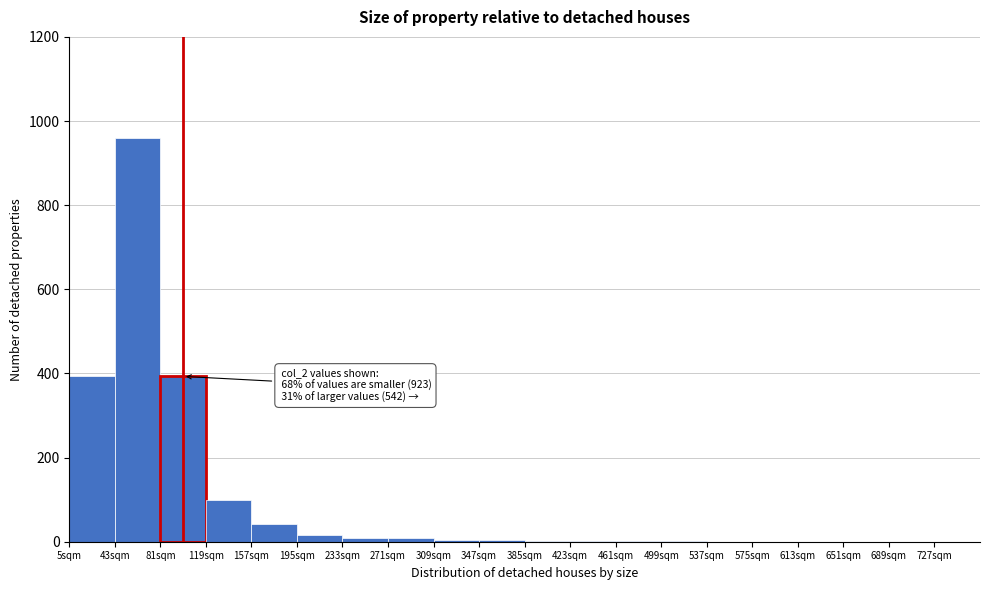

Which range on the x-axis has the tallest bar?

43 to 81